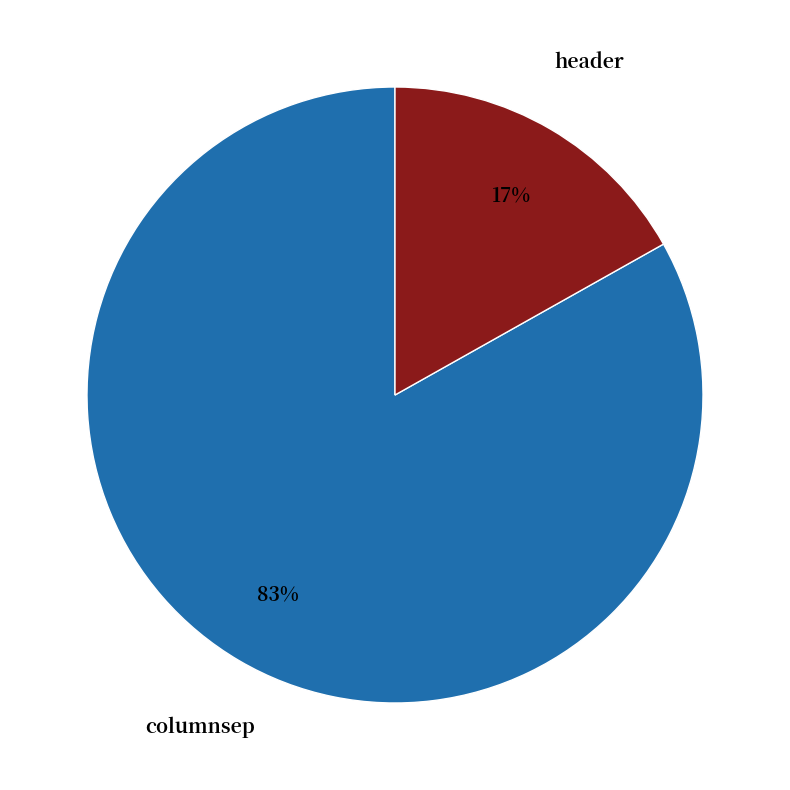

To the nearest percent, what is the difference between the columnsep and header slice percentages?

66%